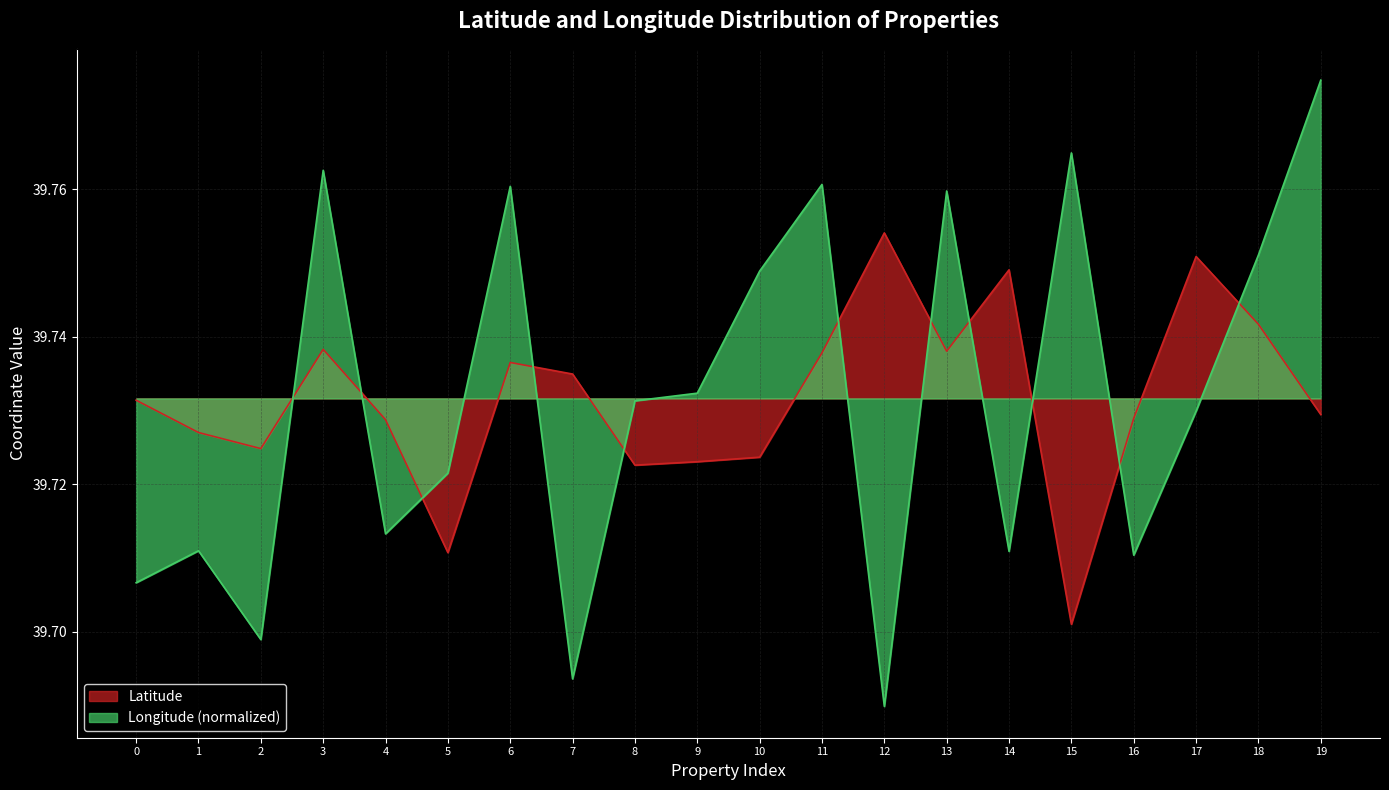

Which series ends up on top after the final intersection of Longitude and Latitude?

Longitude